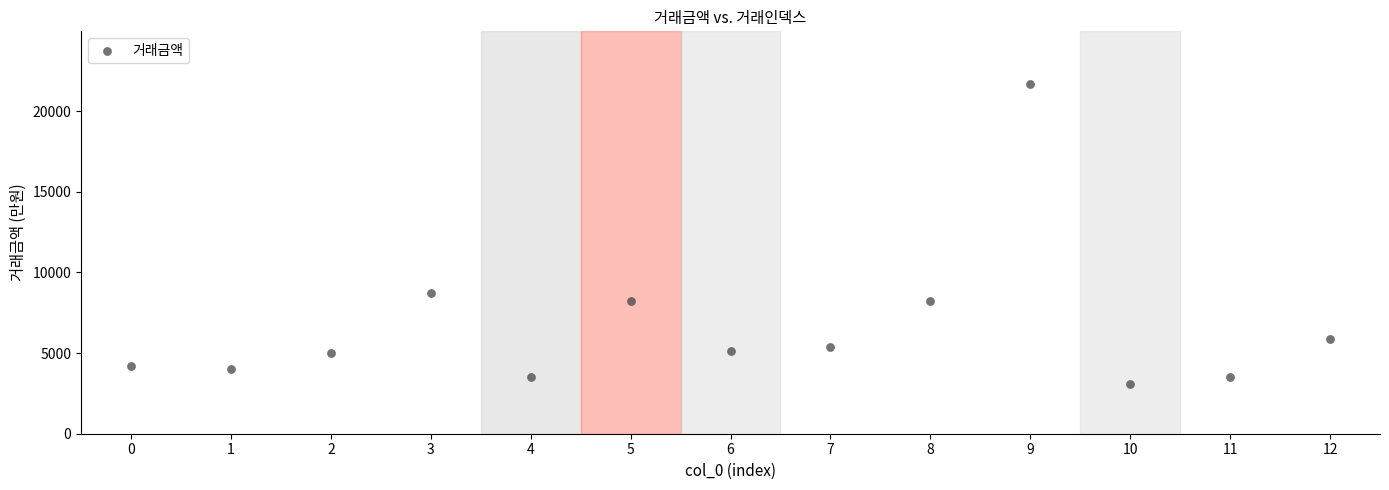

What is the range of Y values (max minus min)?

18600